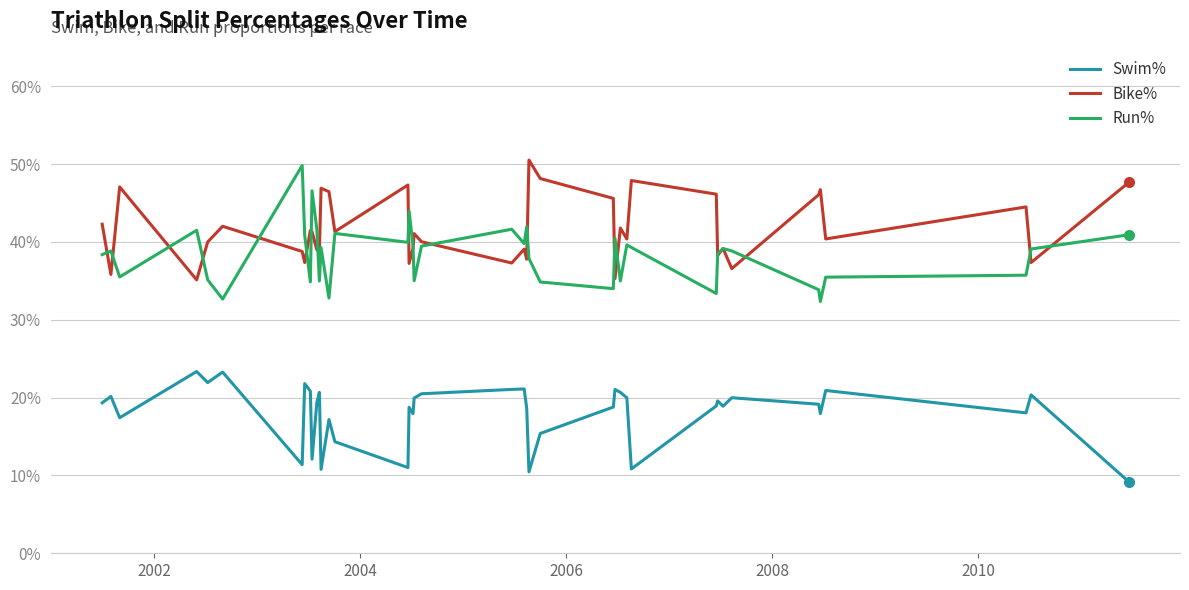

What are all the series names shown in the legend?

Swim%, Bike%, Run%